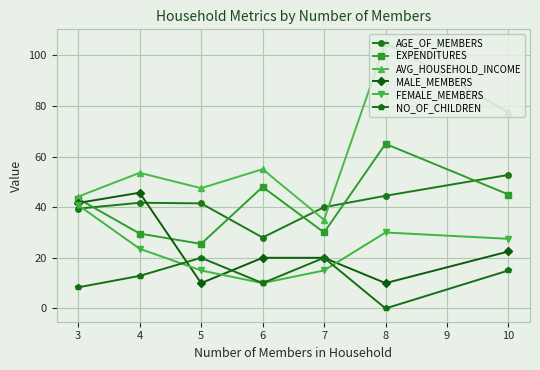

Is the value of NO_OF_CHILDREN at 7 greater than the value of AGE_OF_MEMBERS at 5?

No